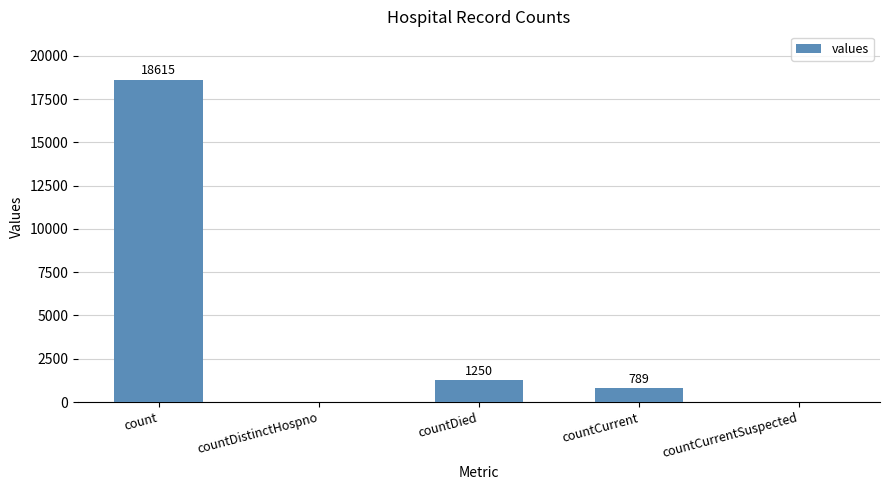

The value at countDistinctHospno is 0. True or false?

True